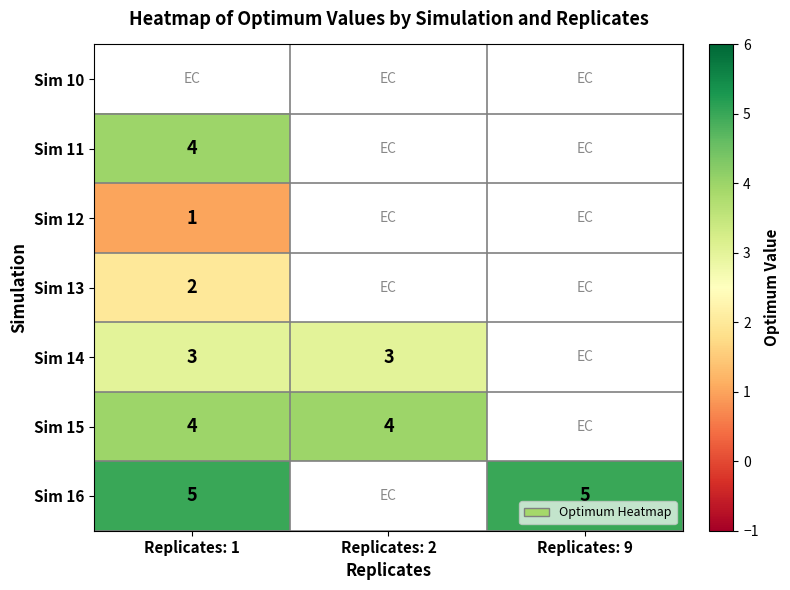

What is the sum of the Sim 14 values at Replicates: 2 and Replicates: 1?

6